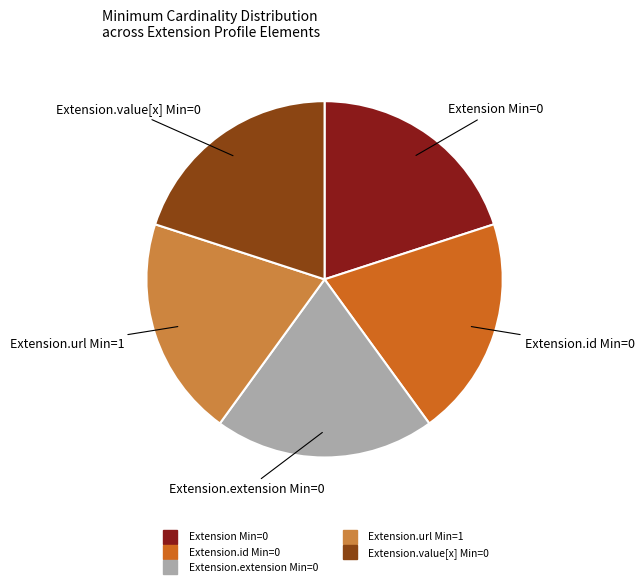

Is there any slice that represents more than half of the pie?

No